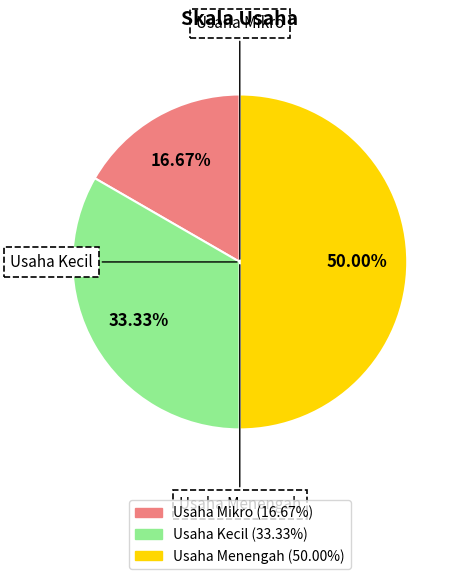

Count the number of slices in the pie.

3